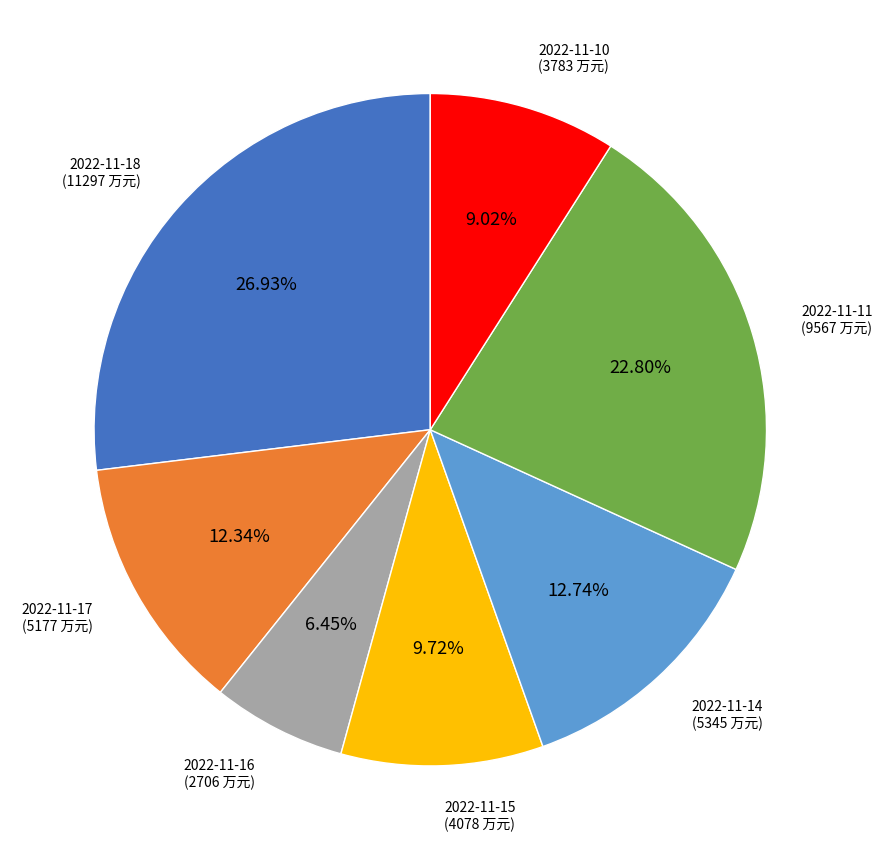

What is the ratio of the value at 2022-11-15 to the value at 2022-11-16?

1.5